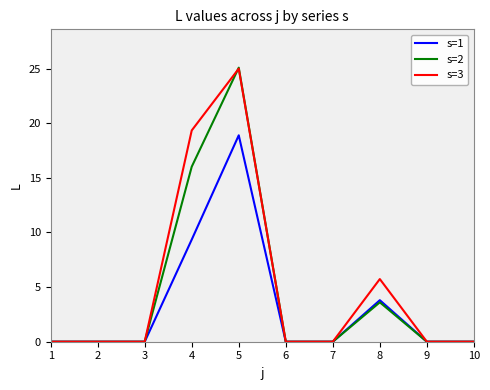

Does the chart have visible grid lines?

No